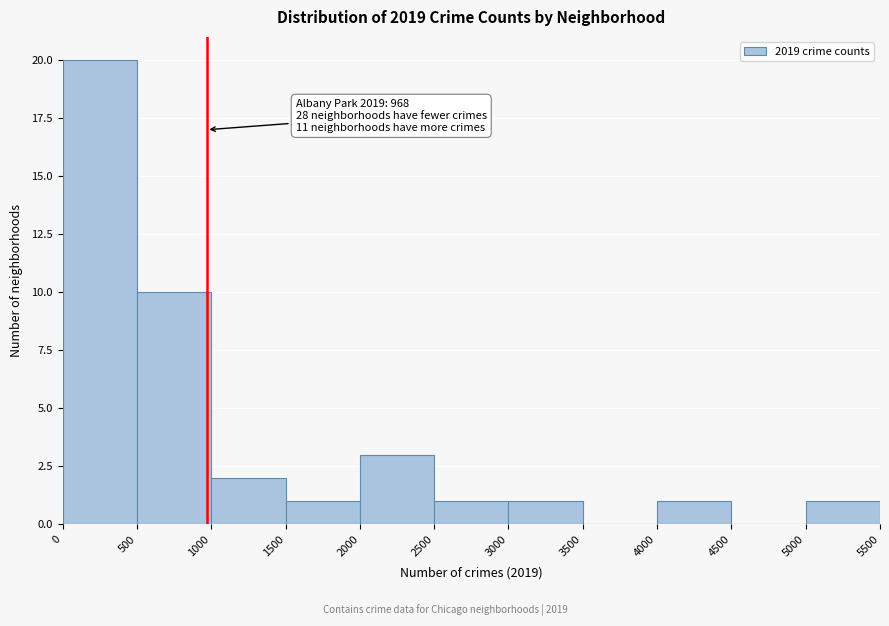

Over which range of the x-axis is the bar tallest?

0 to 500